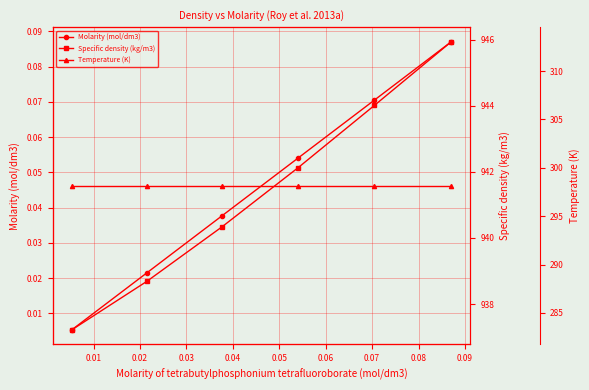

Reading right to left, extract all data points from this chart.

Molarity (mol/dm3): 0.1	0.1	0.1	0.0	0.0	0.0
Specific density (kg/m3): 945.9	944.0	942.1	940.3	938.7	937.2
Temperature (K): 298.1	298.1	298.1	298.1	298.1	298.1